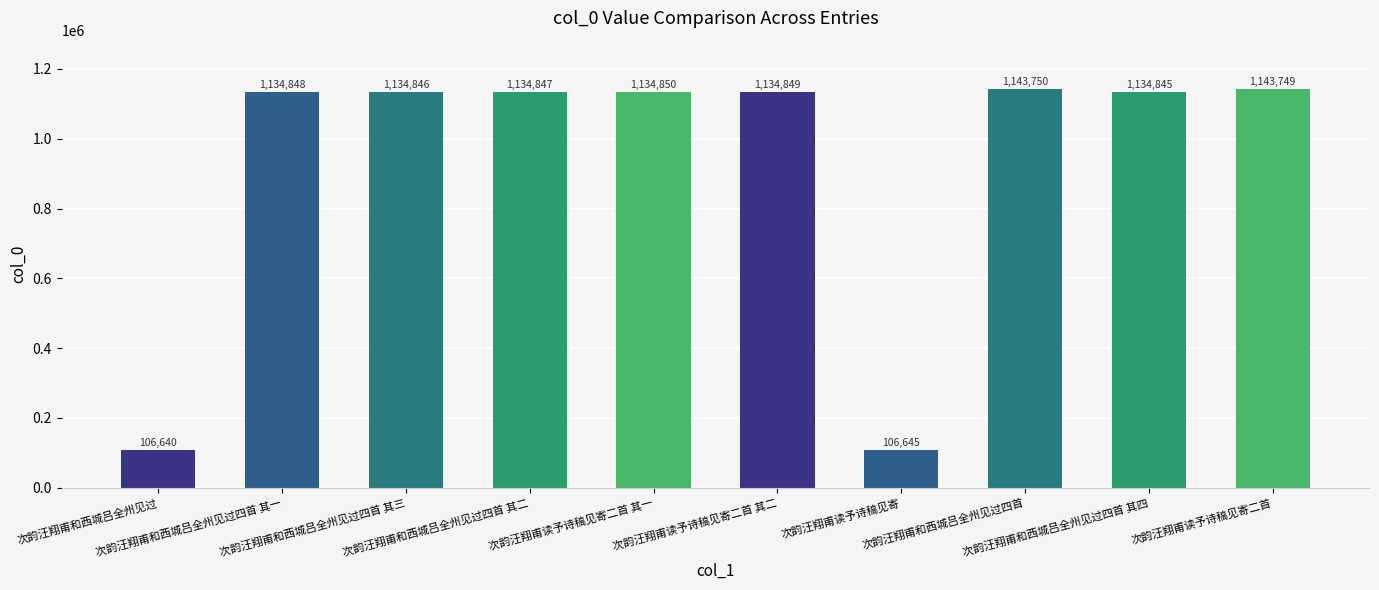

The chart shows a value of 1134850 at 次韵汪翔甫读予诗稿见寄二首 其一. True or false?

True